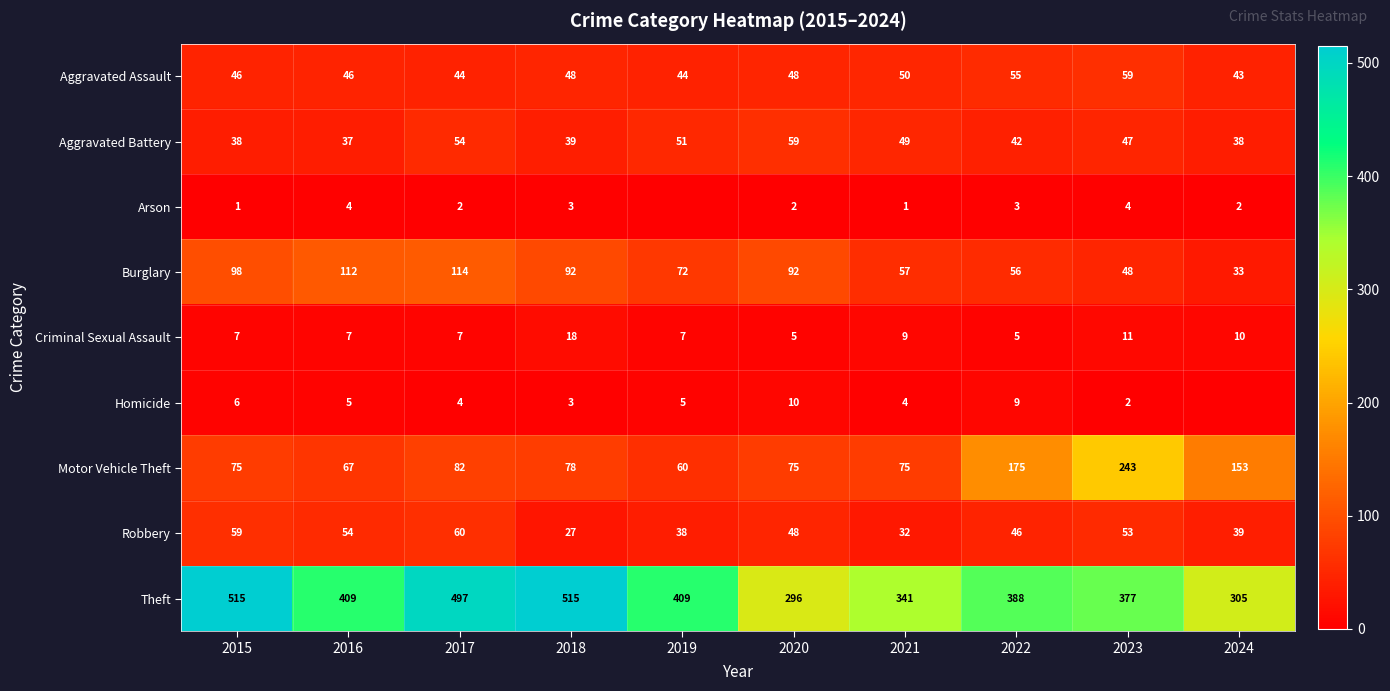

Which series changed the most between 2017 and 2023?

Motor Vehicle Theft